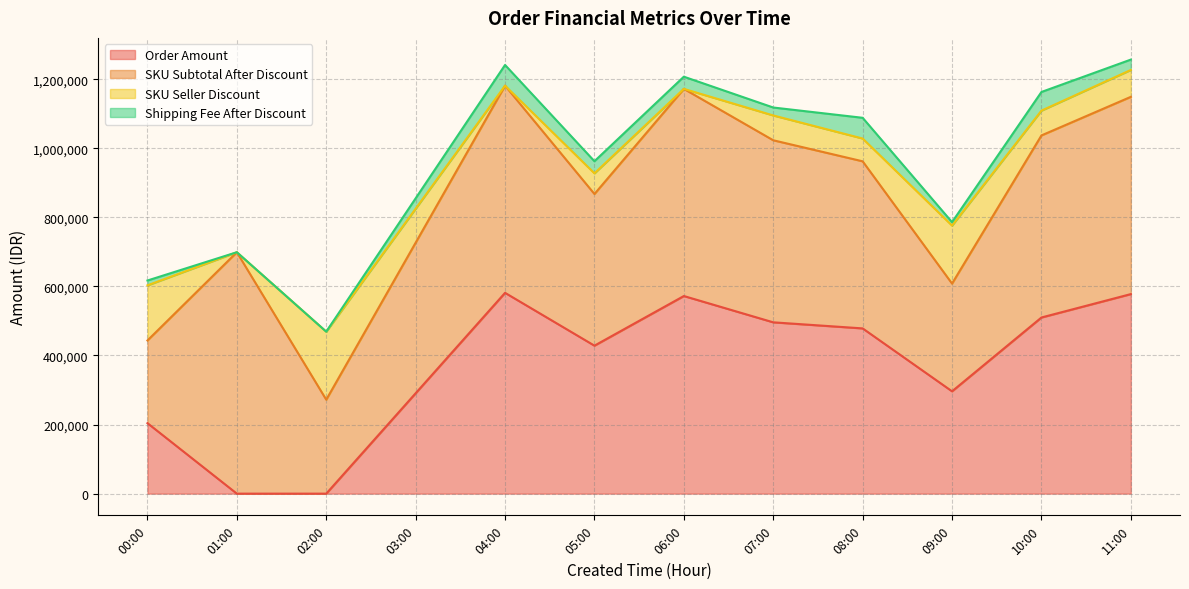

The SKU Seller Discount series shows 0 at 2024-09-10 01:00. True or false?

True